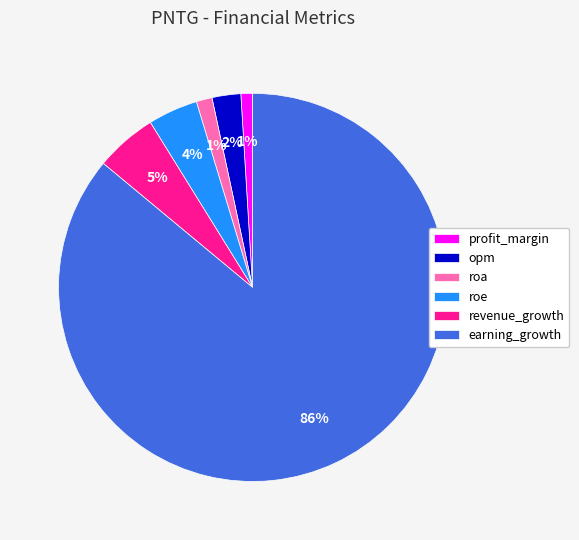

Which has a higher value, revenue_growth or roe?

revenue_growth